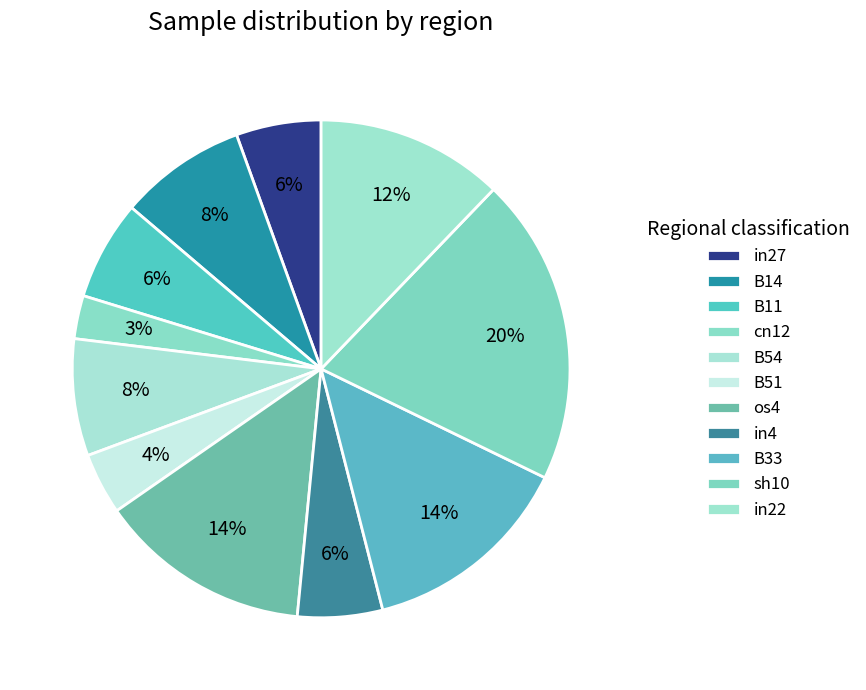

Which slice is the smallest?

cn12